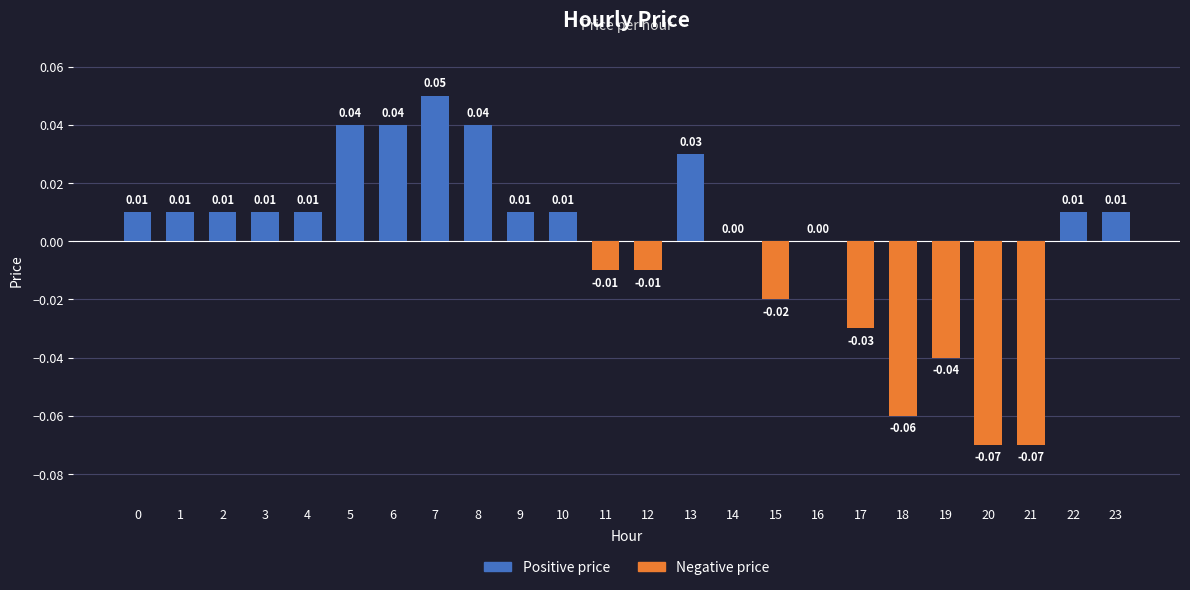

Which has a higher value, 6 or 19?

6